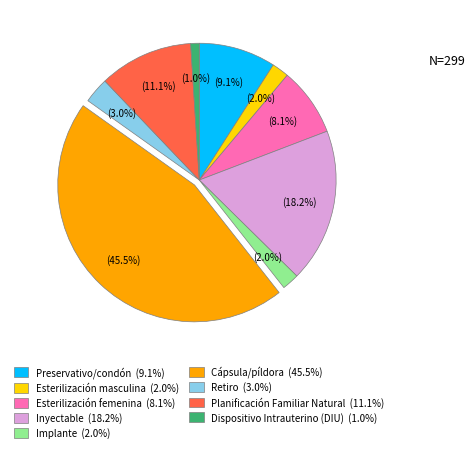

Which has a higher value, Retiro or Preservativo/condón?

Preservativo/condón